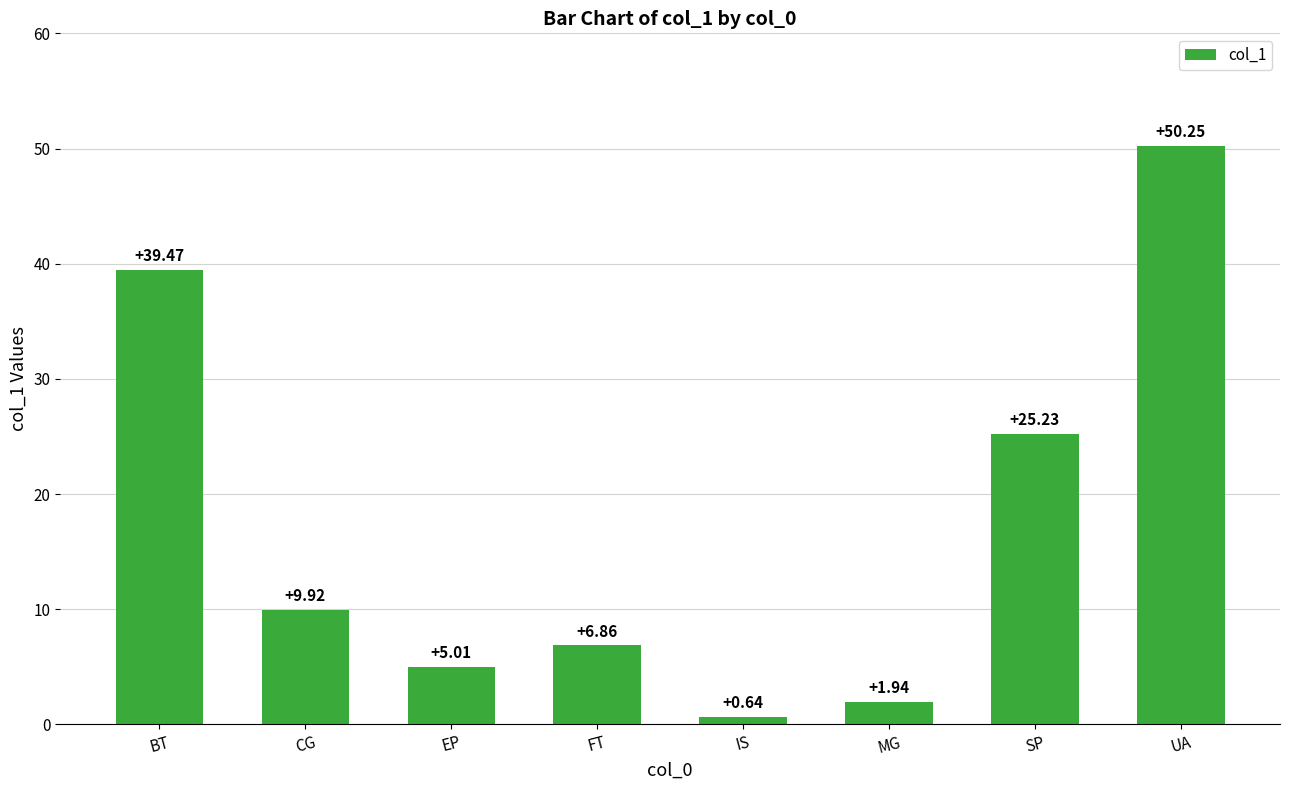

Approximately how many times larger is the value at SP compared to EP?

5.0